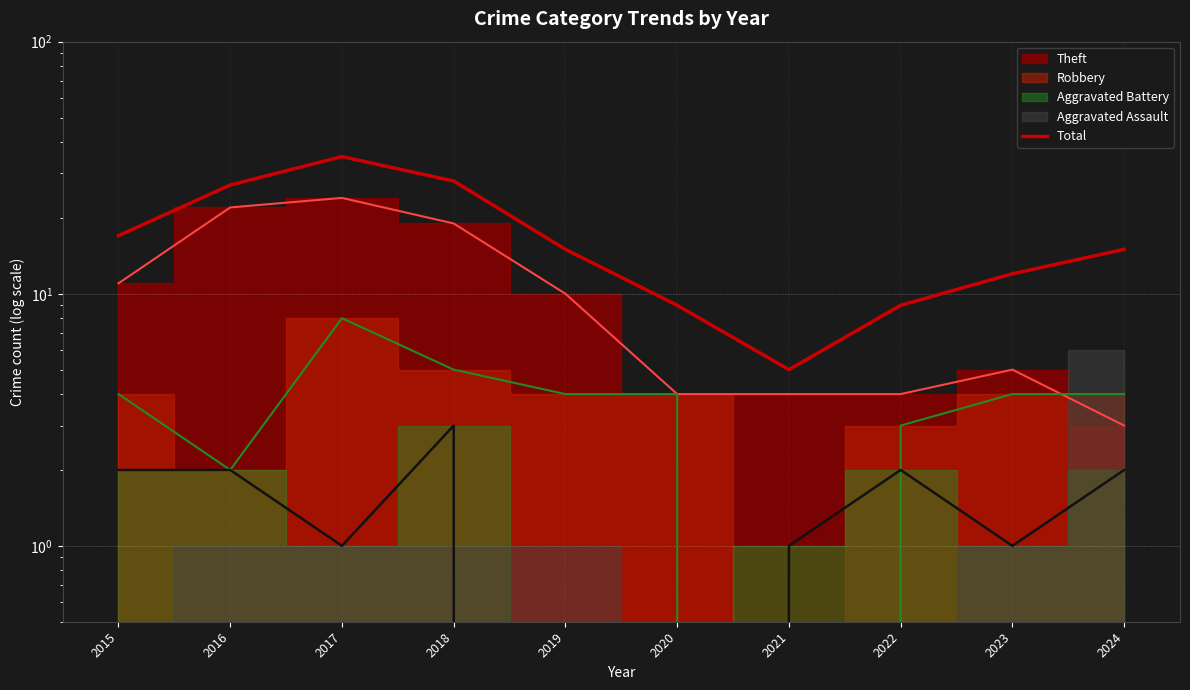

At which category does the chart reach its peak across all series?

2017